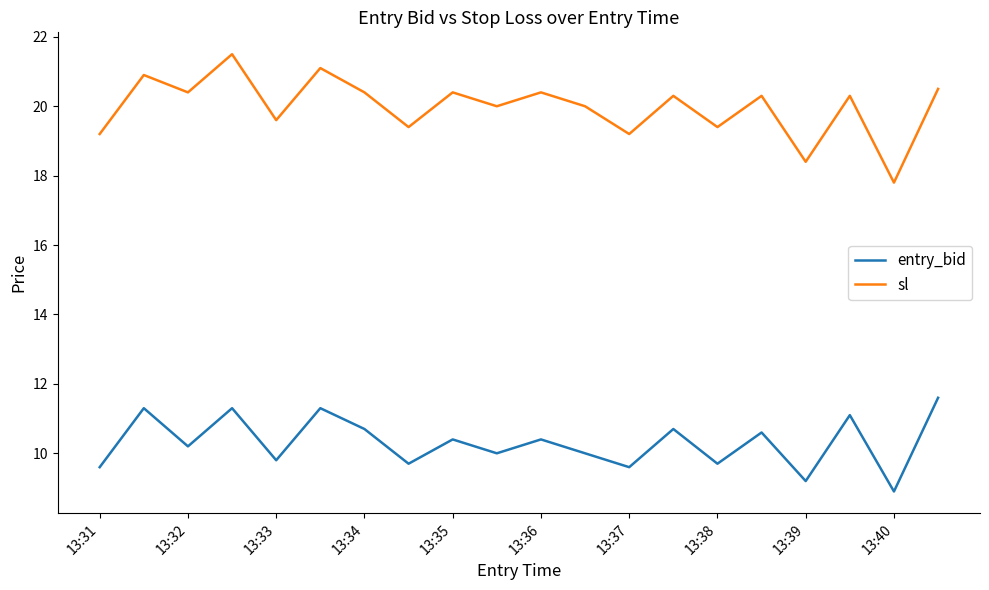

What is the average value of the entry_bid series?

10.3